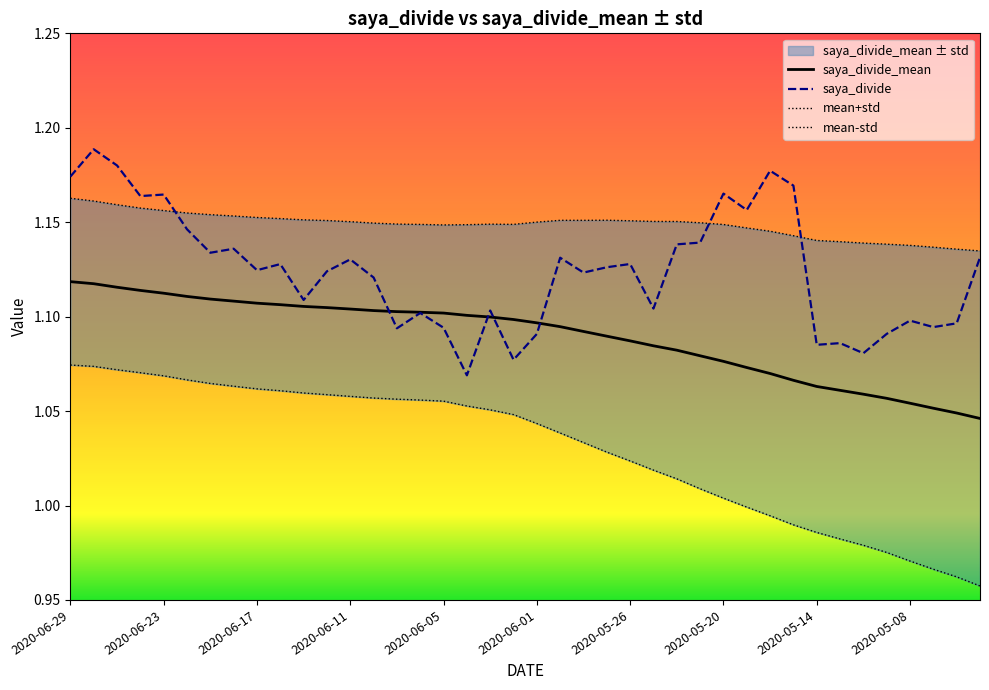

The value of saya_divide at 2020-06-11 is 1.9. True or false?

False